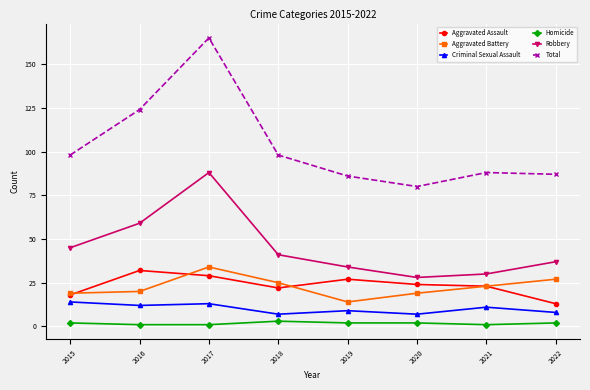

True or false: Aggravated Assault has more than 0 points higher than both neighbors.

True